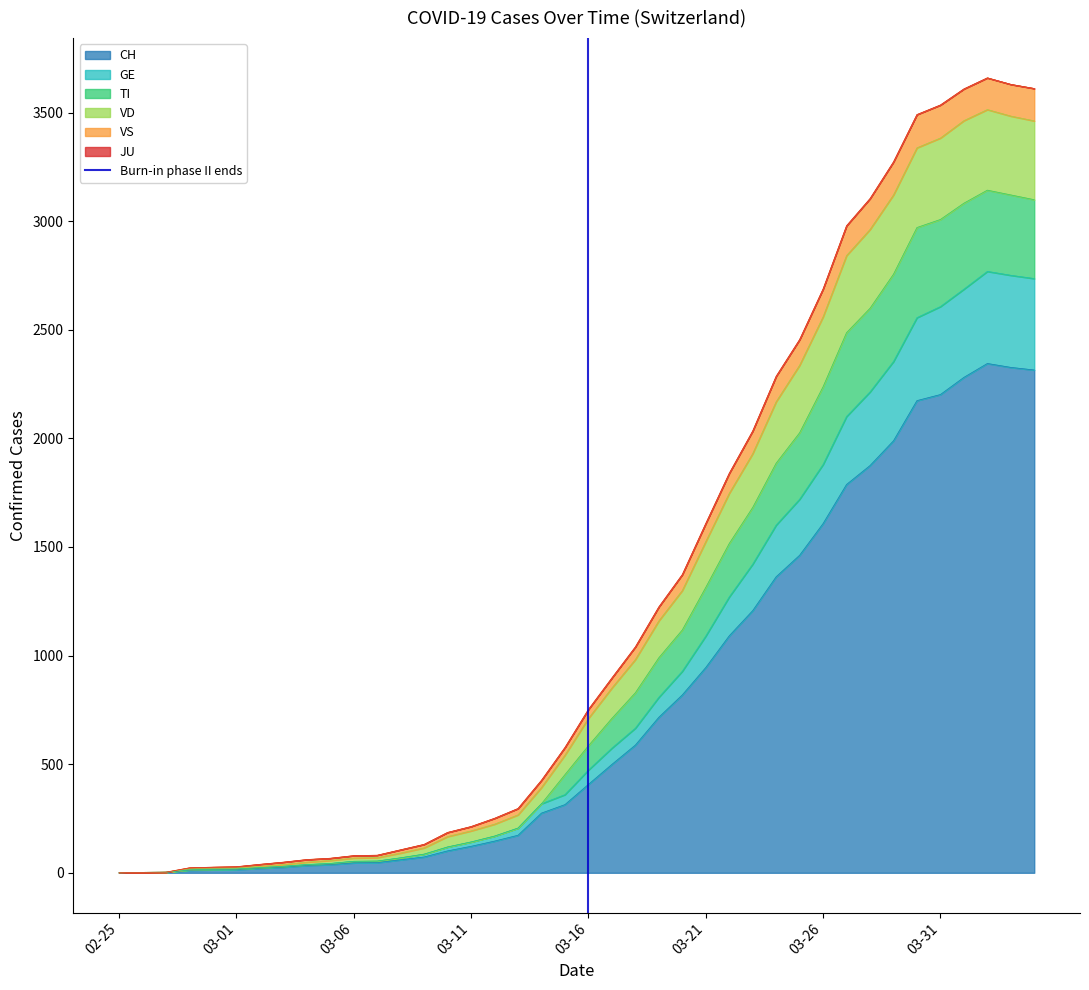

What is the highest value of the CH series?

2345